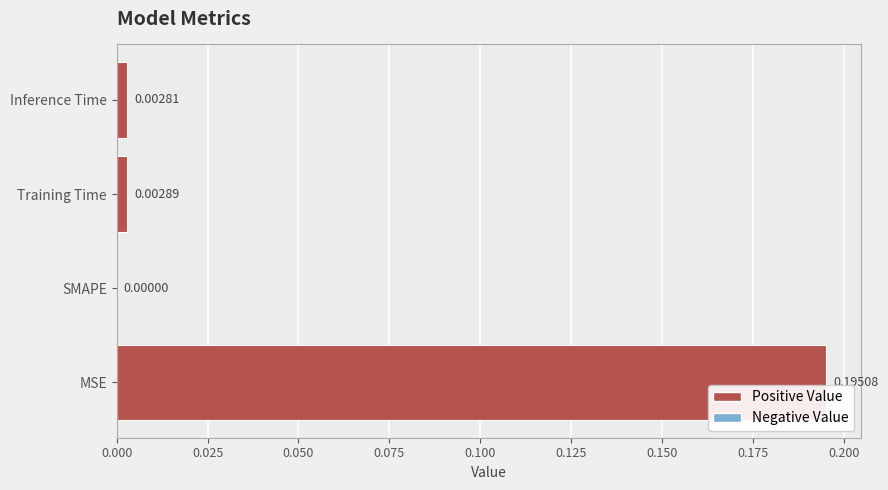

At which label is the value closest to 0?

SMAPE